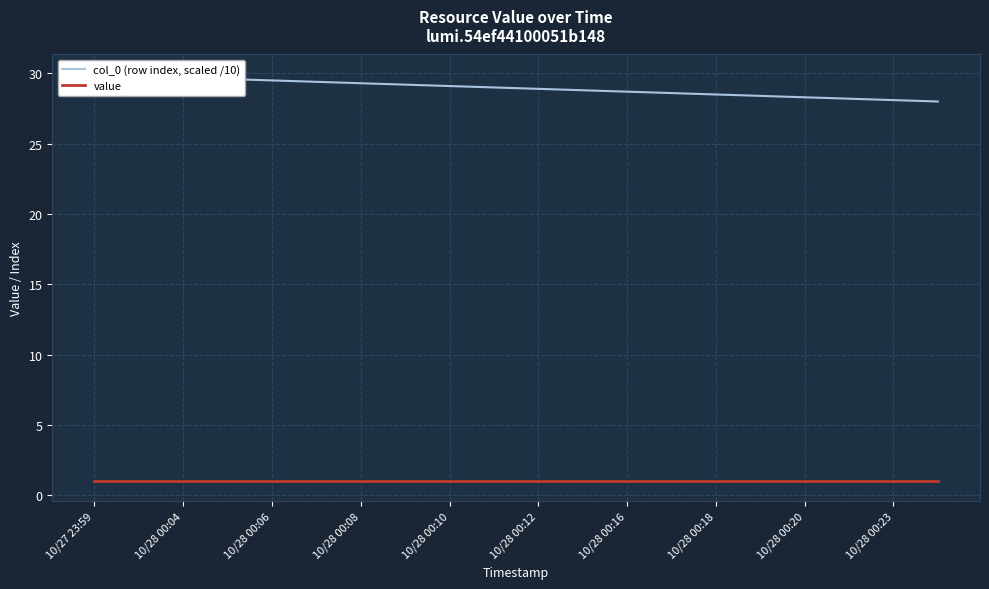

How many lines are shown in the chart?

2